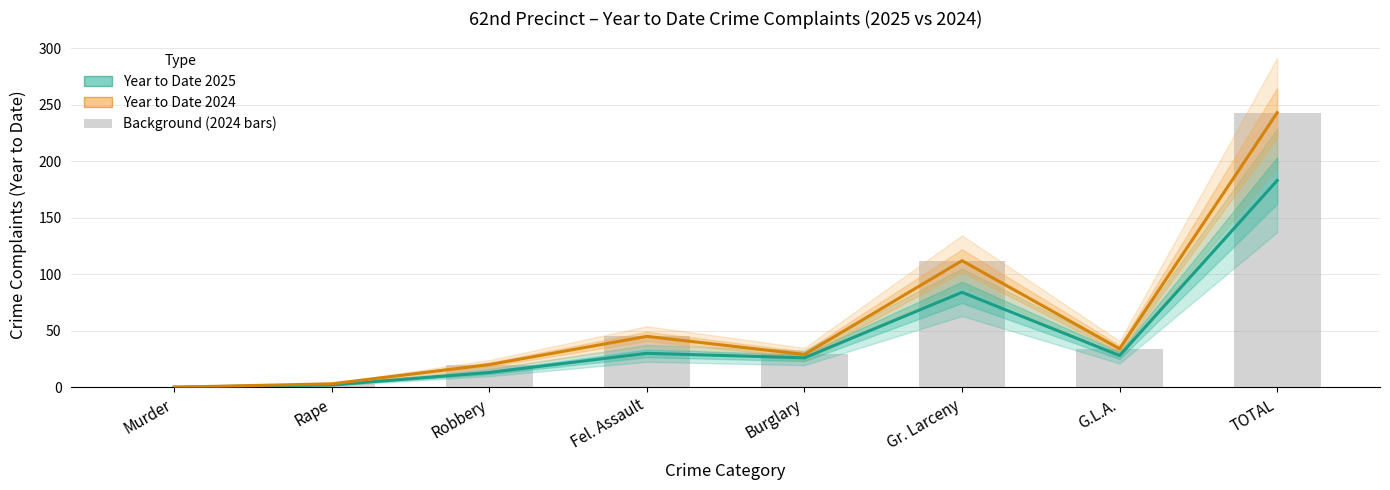

Reading left to right, transcribe all the data shown in this chart.

Year to Date 2025: 0	2	13	30	26	84	28	183
Year to Date 2024: 0	3	20	45	29	112	34	243